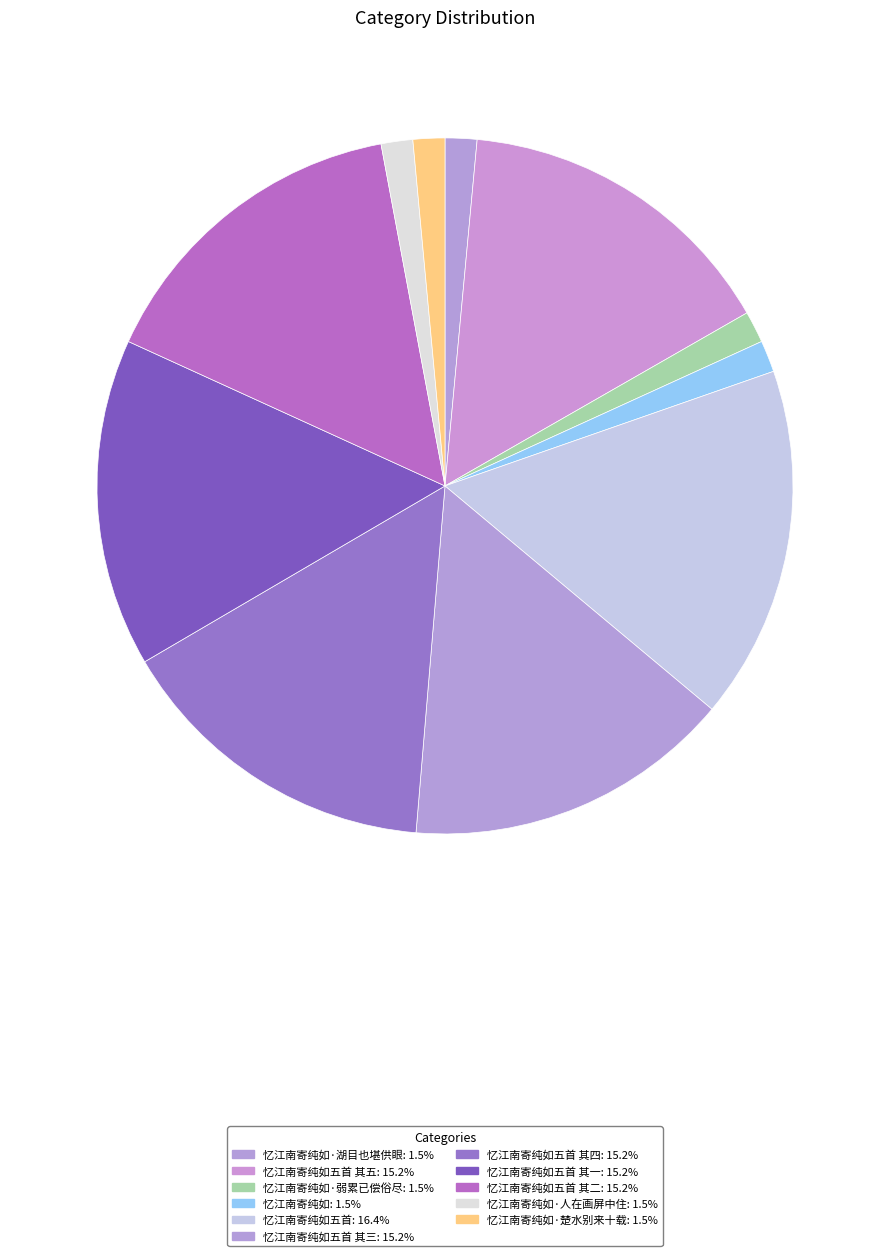

How many segments does this pie chart have?

11